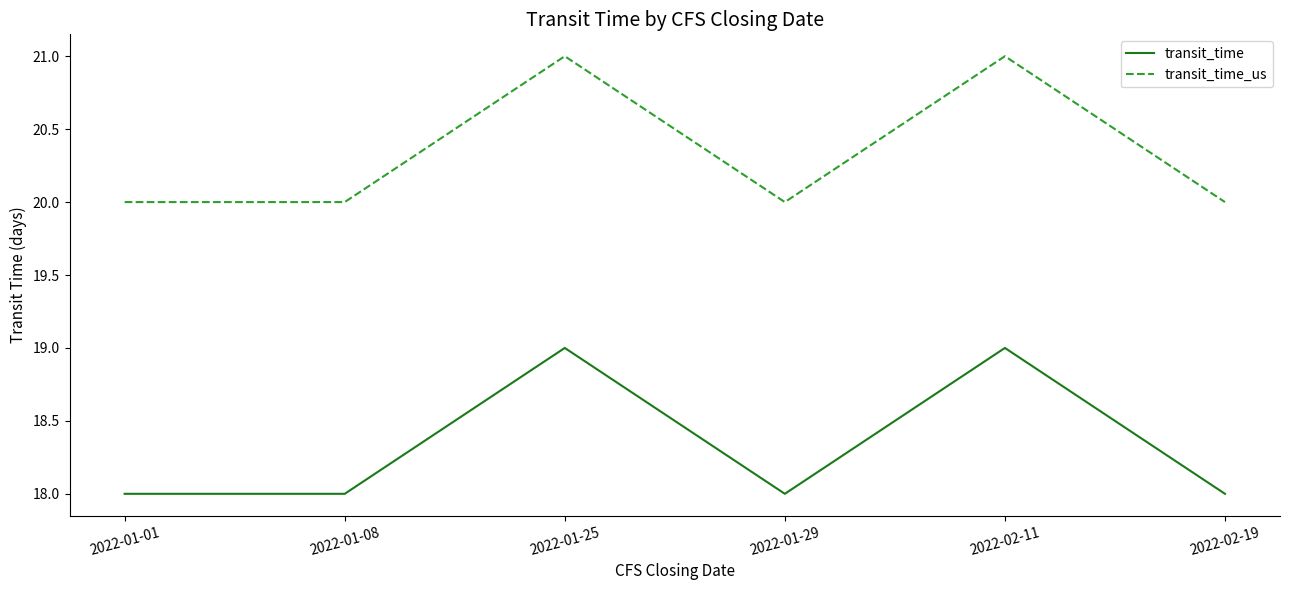

What is the sum of the transit_time values at 2022-01-25 and 2022-01-08?

37